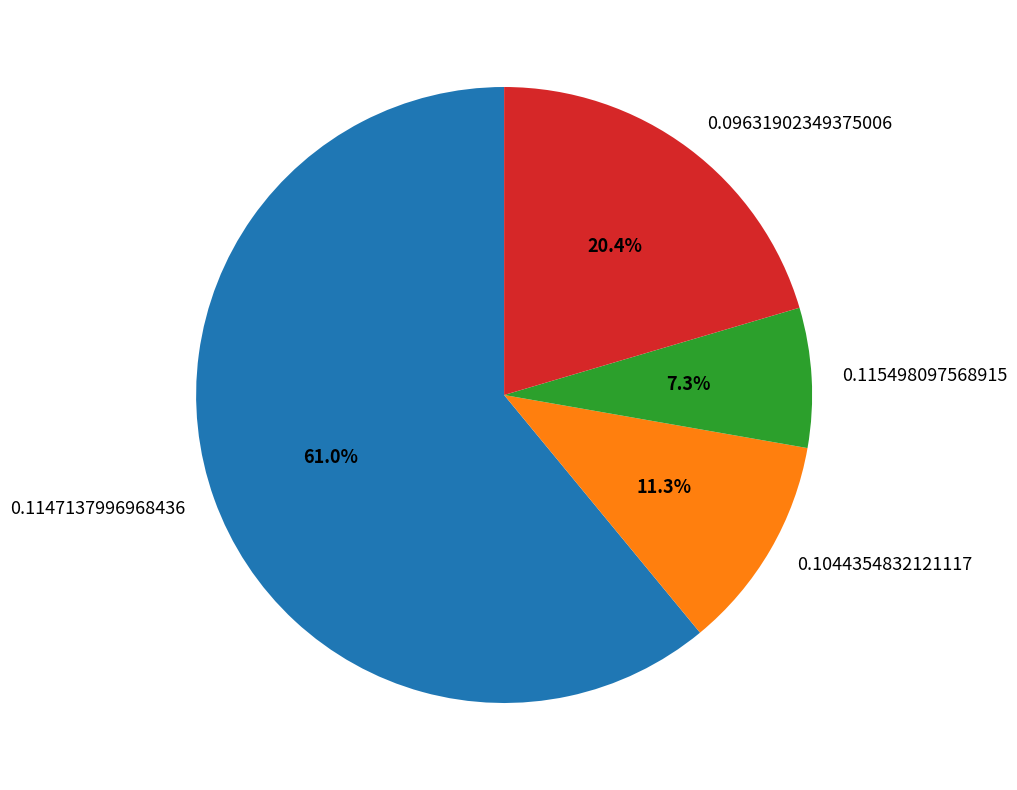

To the nearest percent, what portion does 0.115498097568915 represent?

7%